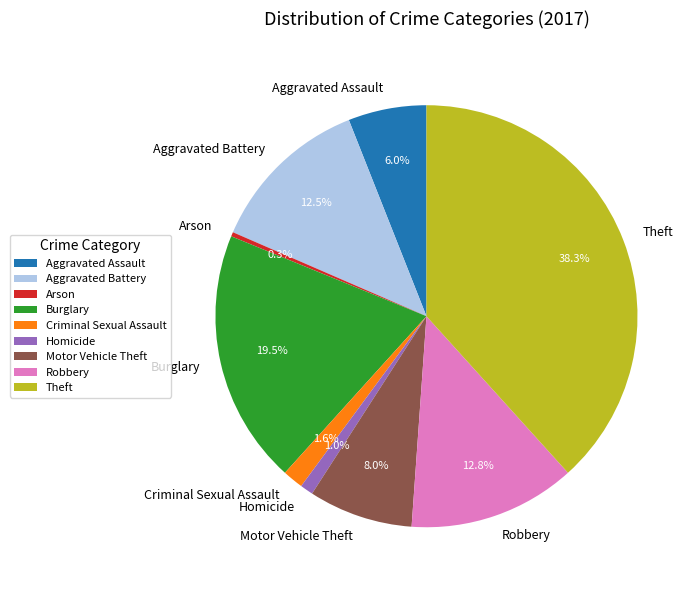

Which category has the smallest portion of the pie?

Arson